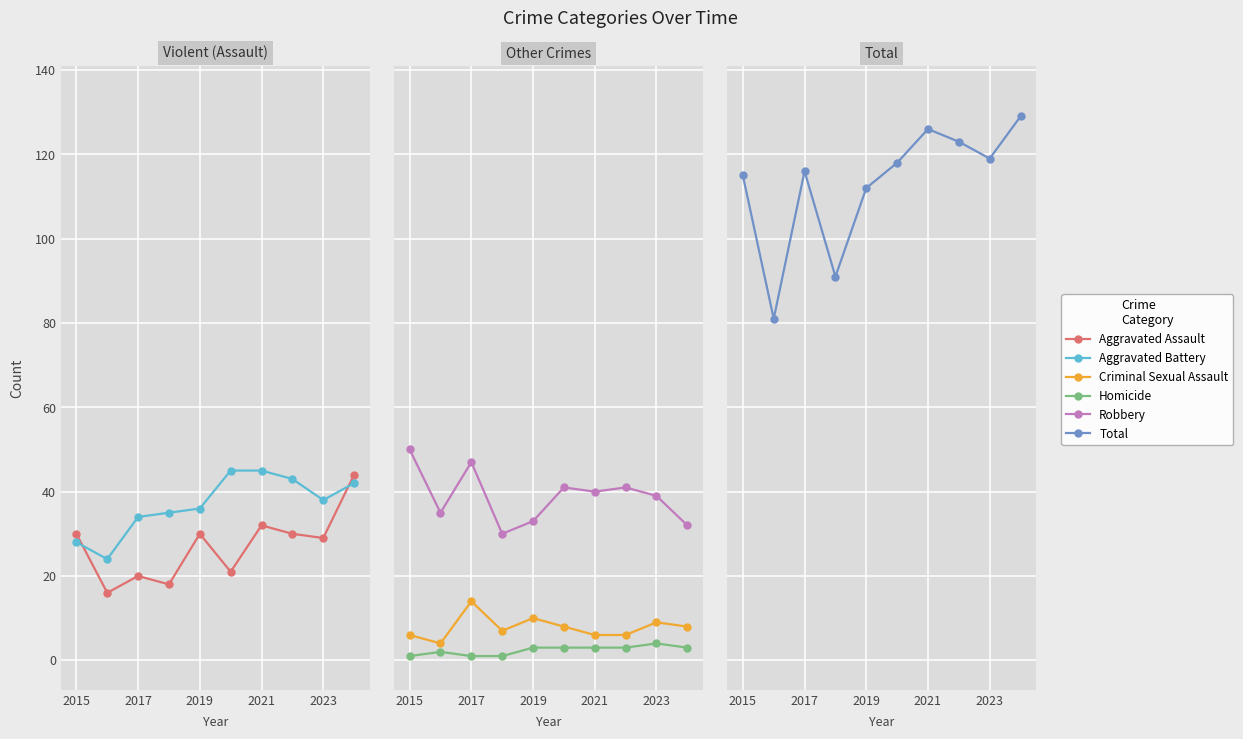

In Criminal Sexual Assault, how many points are higher than both neighbors (excluding endpoints)?

3